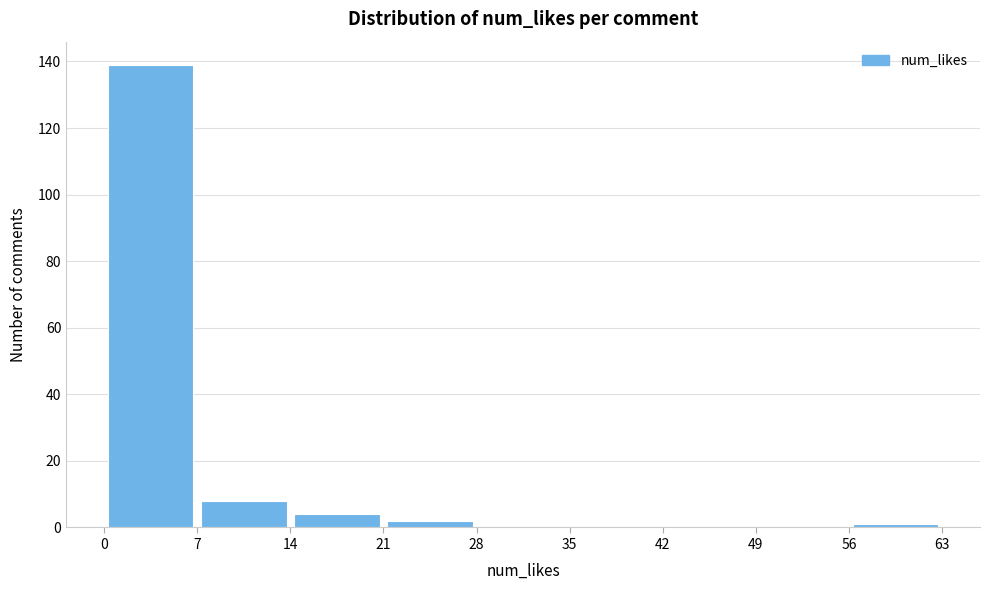

Over which range of the x-axis is the bar tallest?

0 to 7